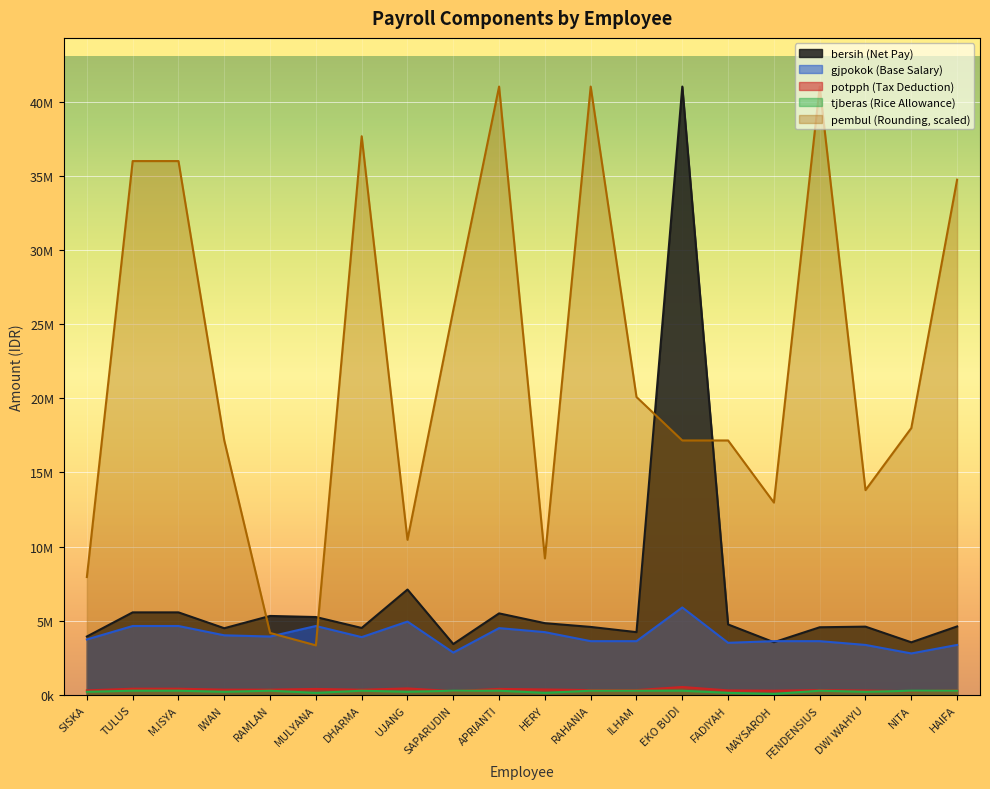

Between SISKA and RAMLAN, which is larger?

RAMLAN